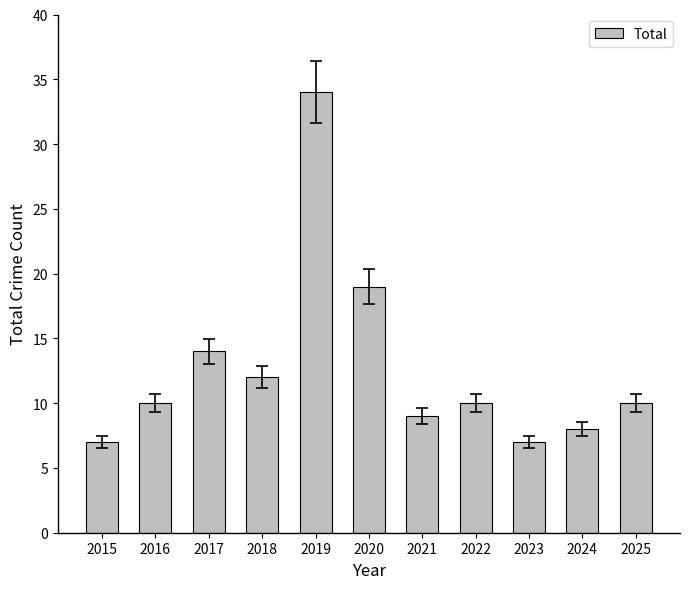

What is the change in value from 2016 to 2020?

+9